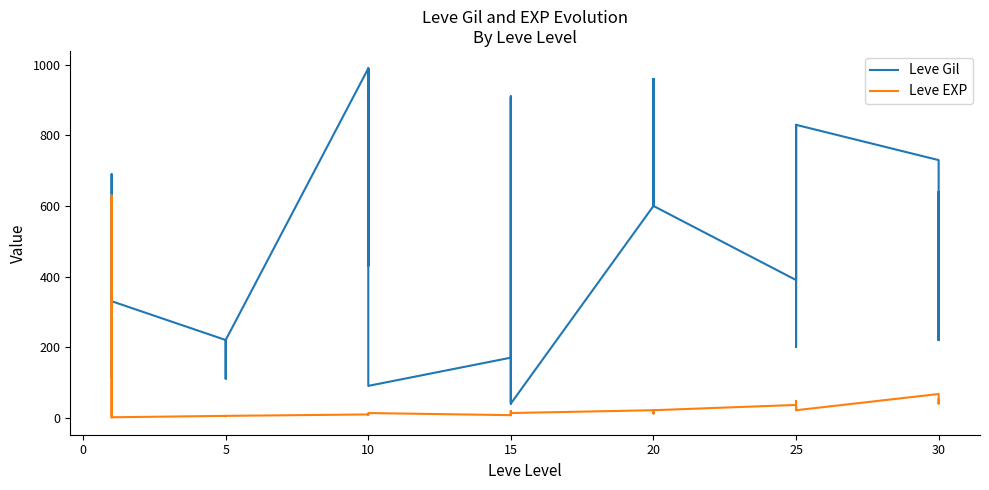

What is the highest value of the Leve Gil series?

990